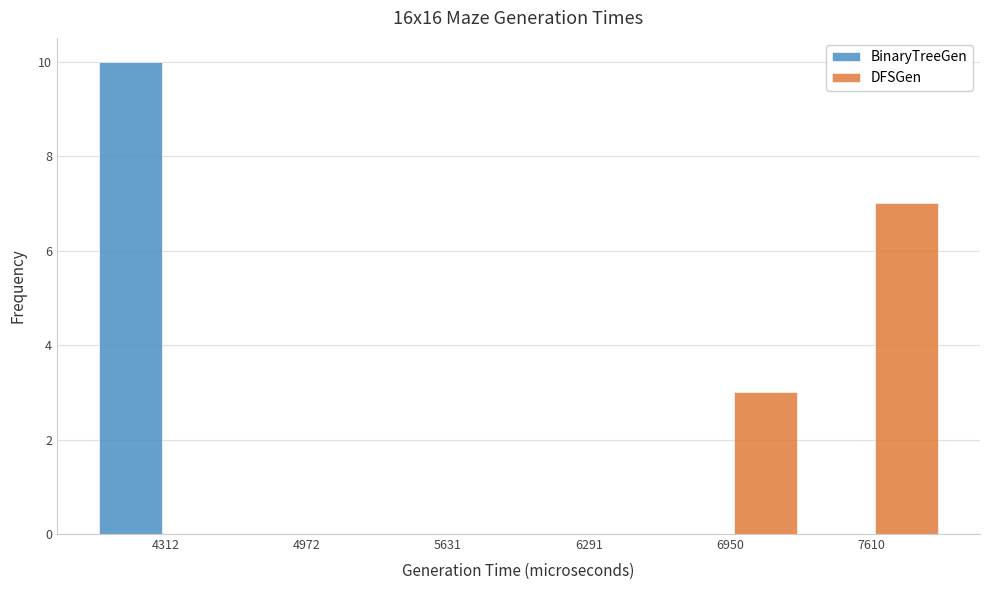

What is the height of the DFSGen bar covering 6600 to 7300 on the x-axis? Neither the bar edges nor the heights are printed on the chart, so give them approximately, as read against the axes.

3